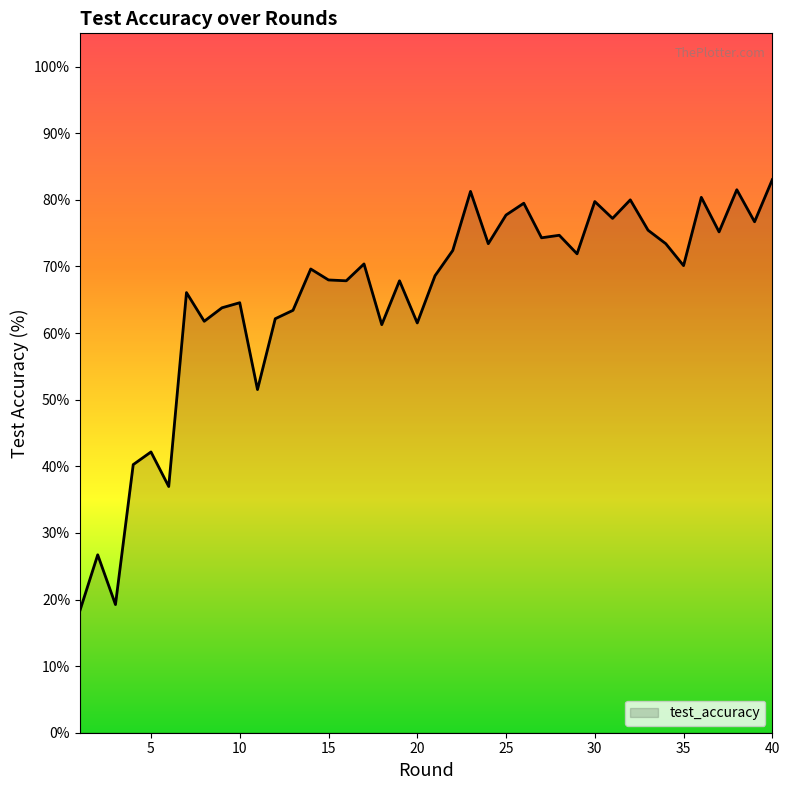

What is the smallest value displayed?

18.4